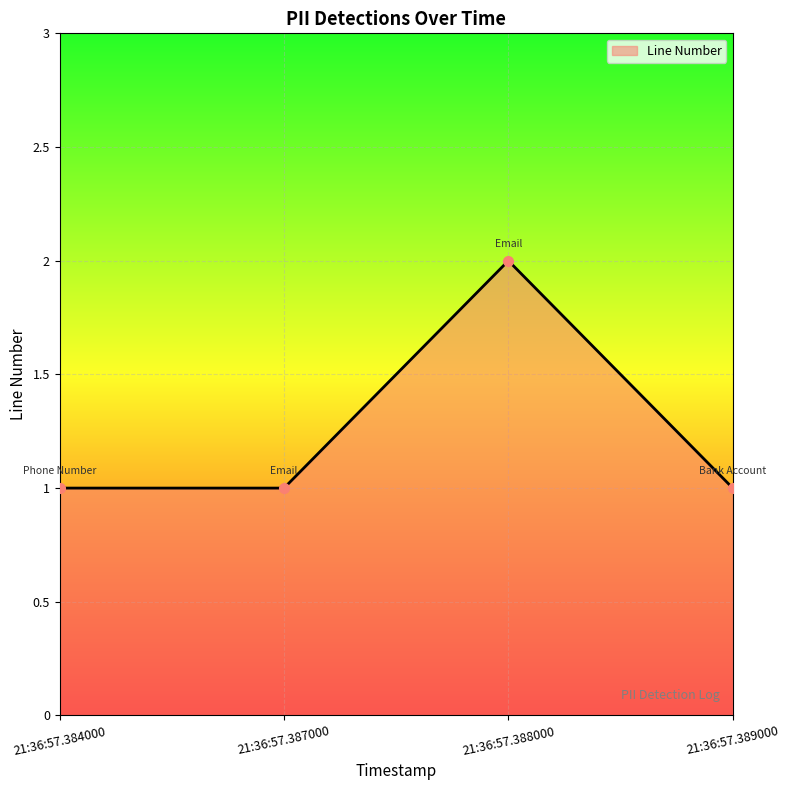

What is the sum of all values?

5